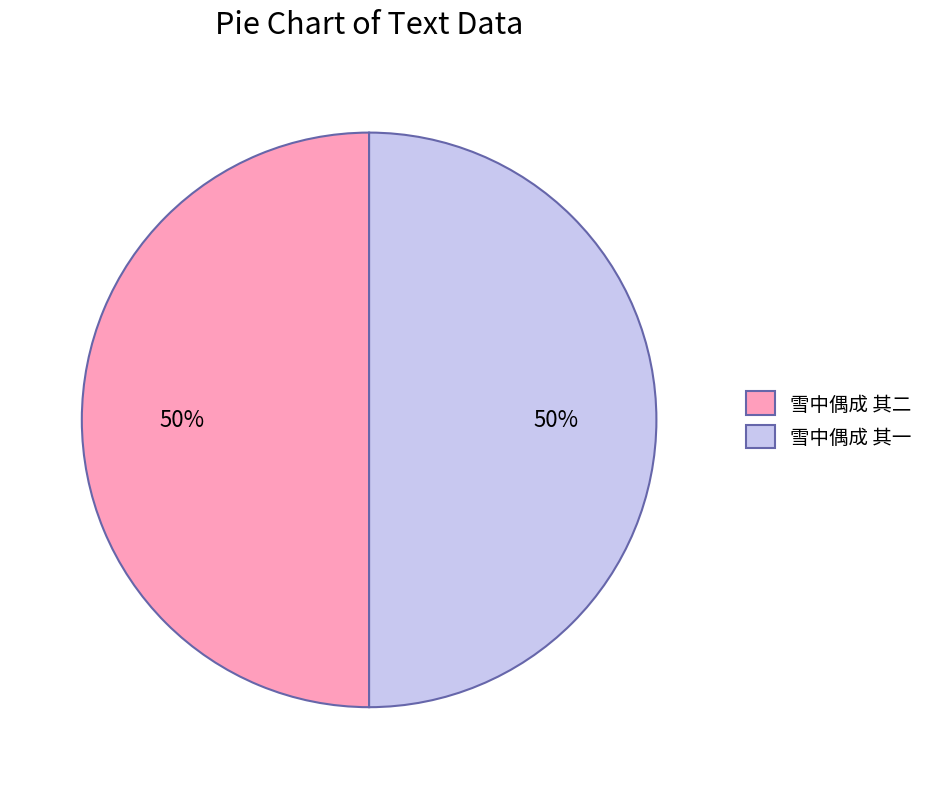

To the nearest percent, what is the average slice percentage?

50%